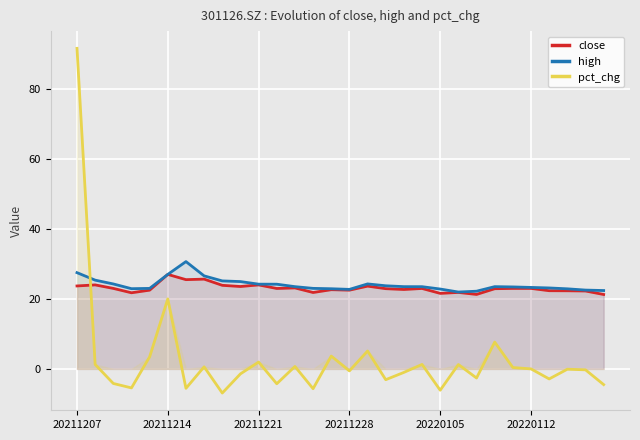

Which series changed the most between 12 and 18?

pct_chg